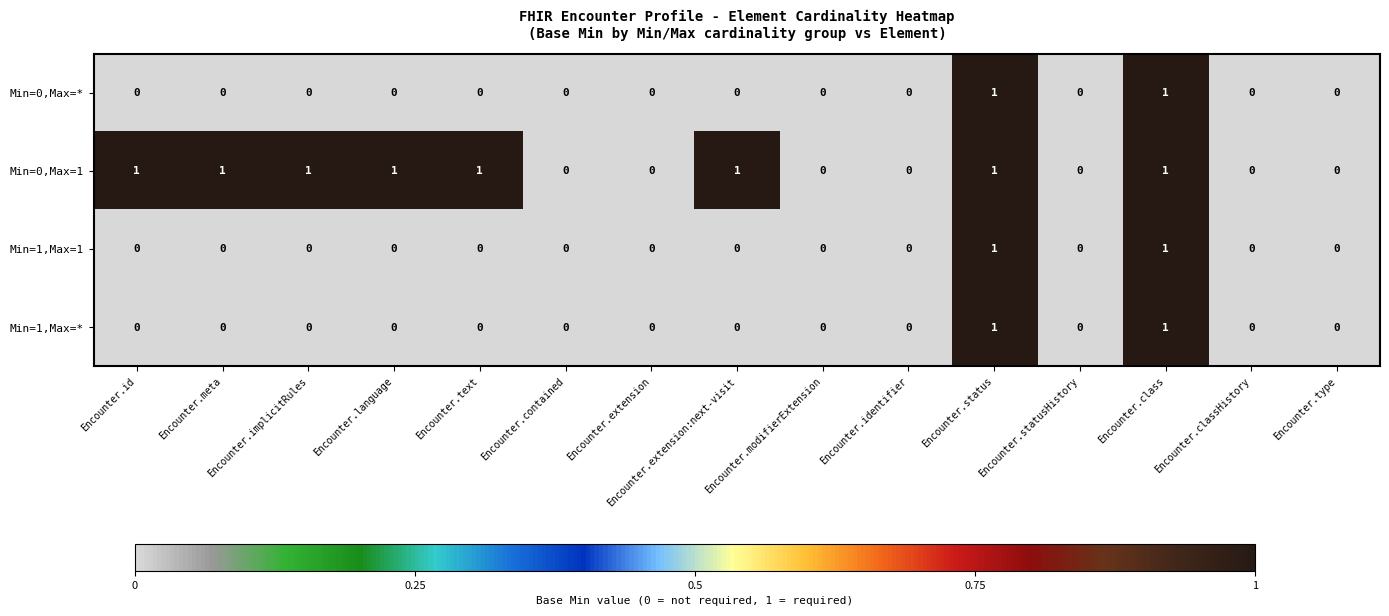

Is it true that Min=1,Max=* equals 1 at Encounter.extension:next-visit?

False